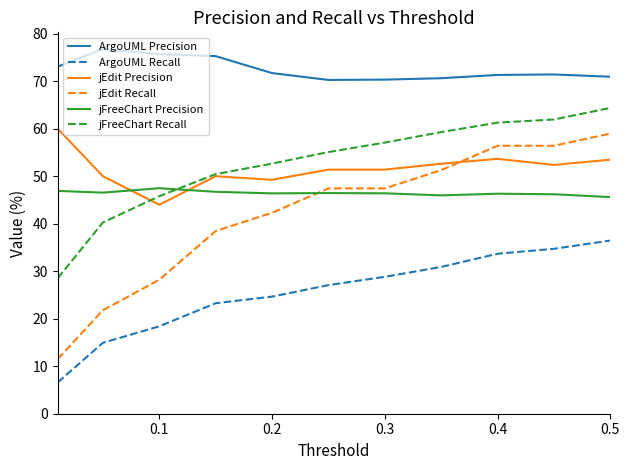

List the series in order of their peak value, lowest first.

ArgoUML Recall, jFreeChart Precision, jEdit Recall, jEdit Precision, jFreeChart Recall, ArgoUML Precision